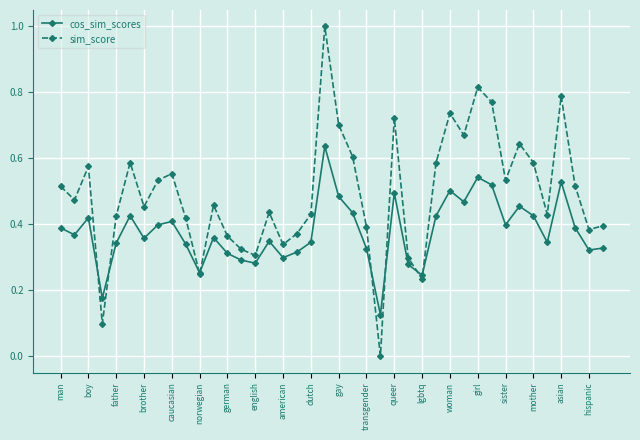

Which series has the widest spread of values?

sim_score